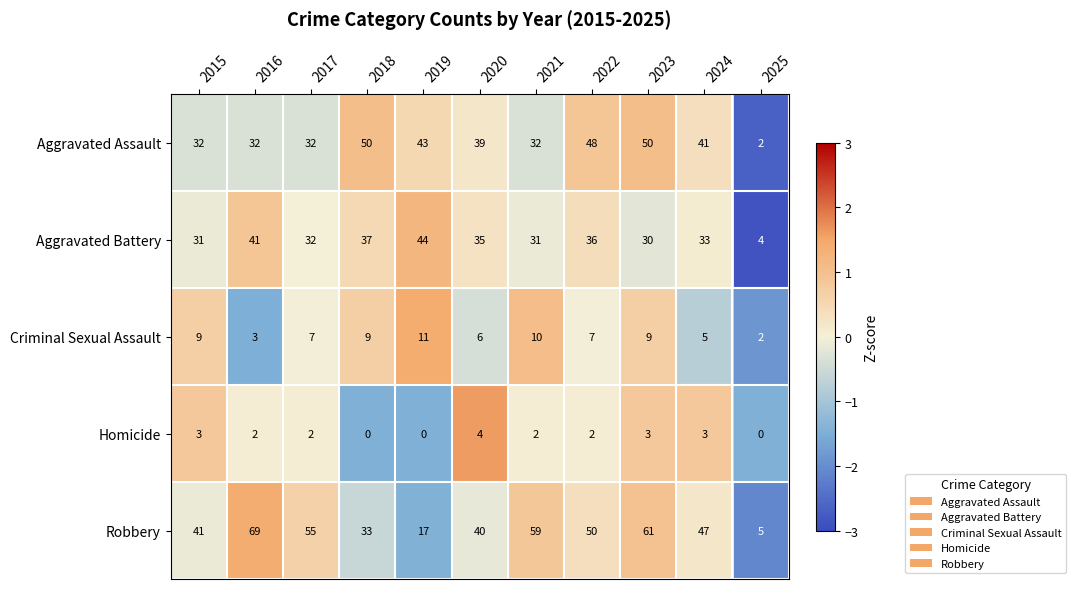

What is the sum of the Aggravated Battery values at 2022 and 2018?

73